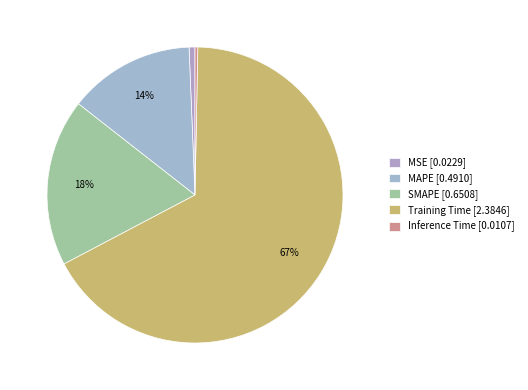

Between MAPE and SMAPE, which is larger?

SMAPE